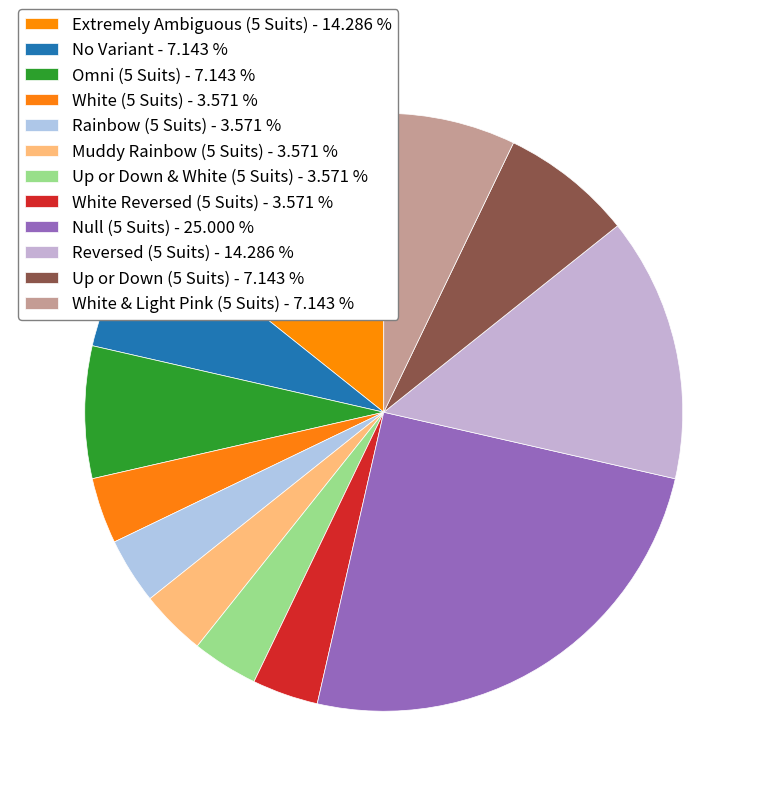

Does any single category account for the majority?

No